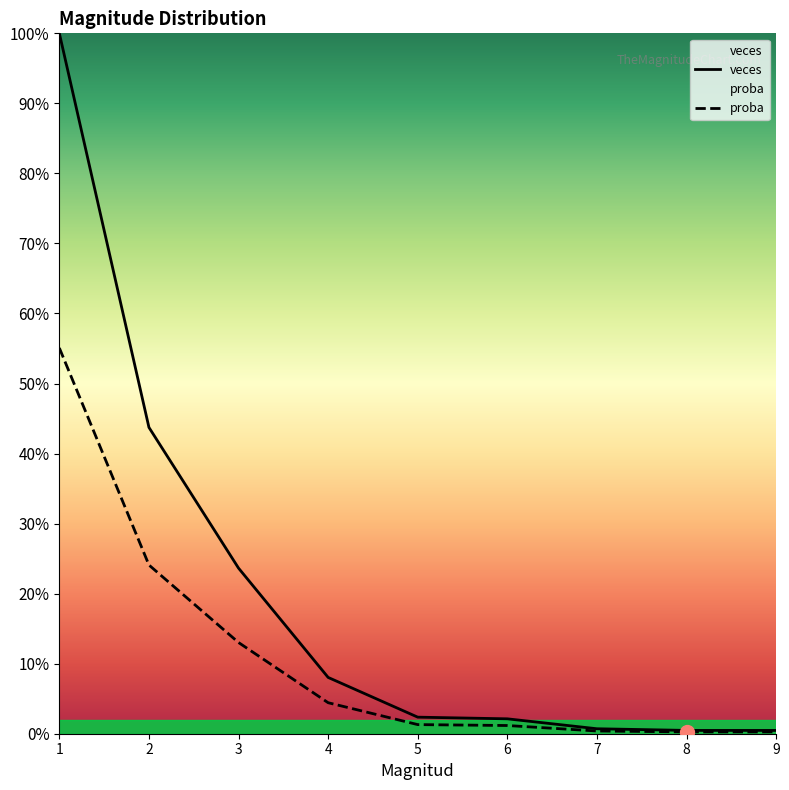

At which label does proba reach its peak?

1